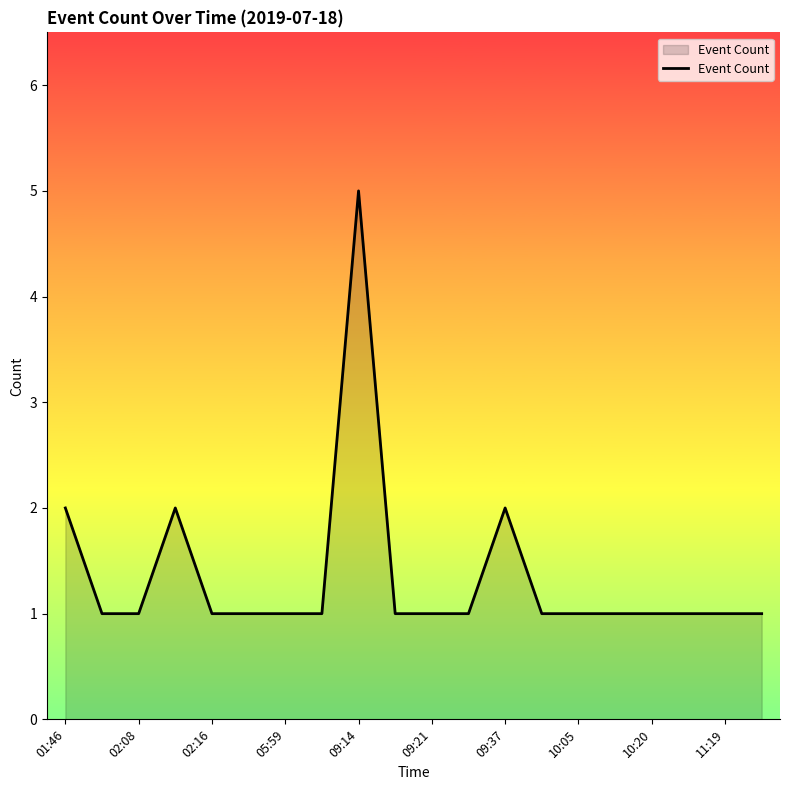

What is the greatest value displayed?

5